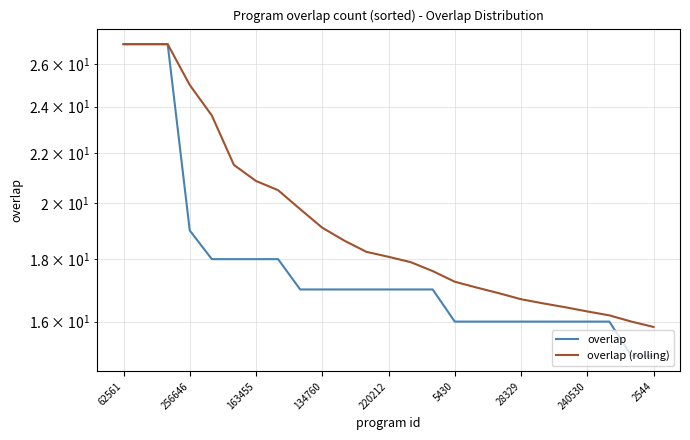

Which series has the largest range (max minus min)?

overlap